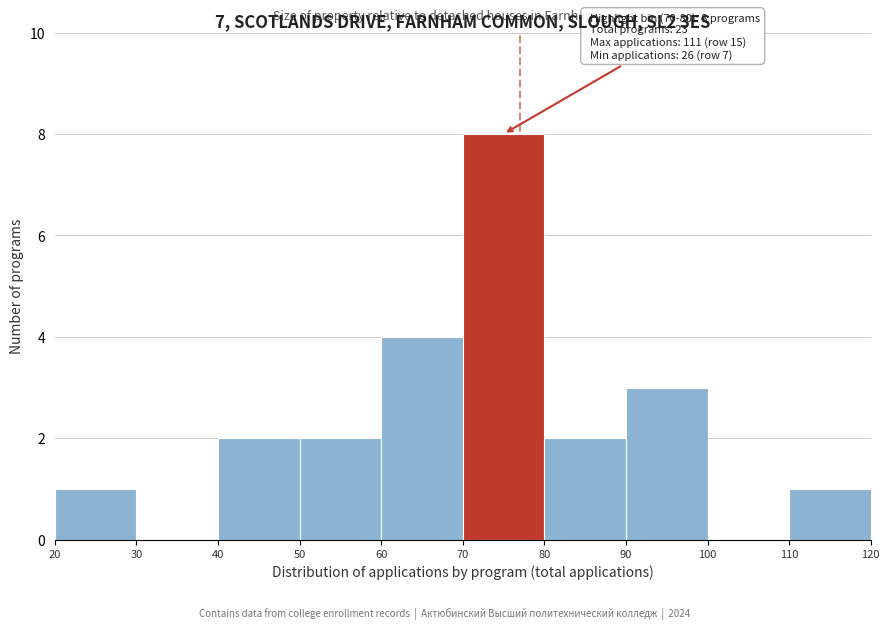

Over which range of the x-axis is the bar tallest?

70 to 80